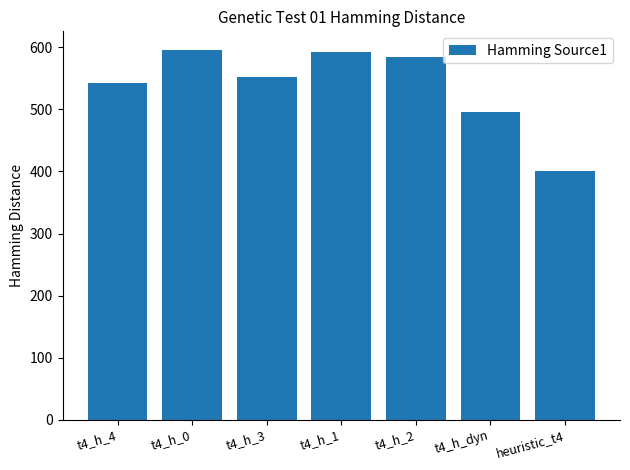

What is the change in value from t4_h_1 to heuristic_t4?

-192